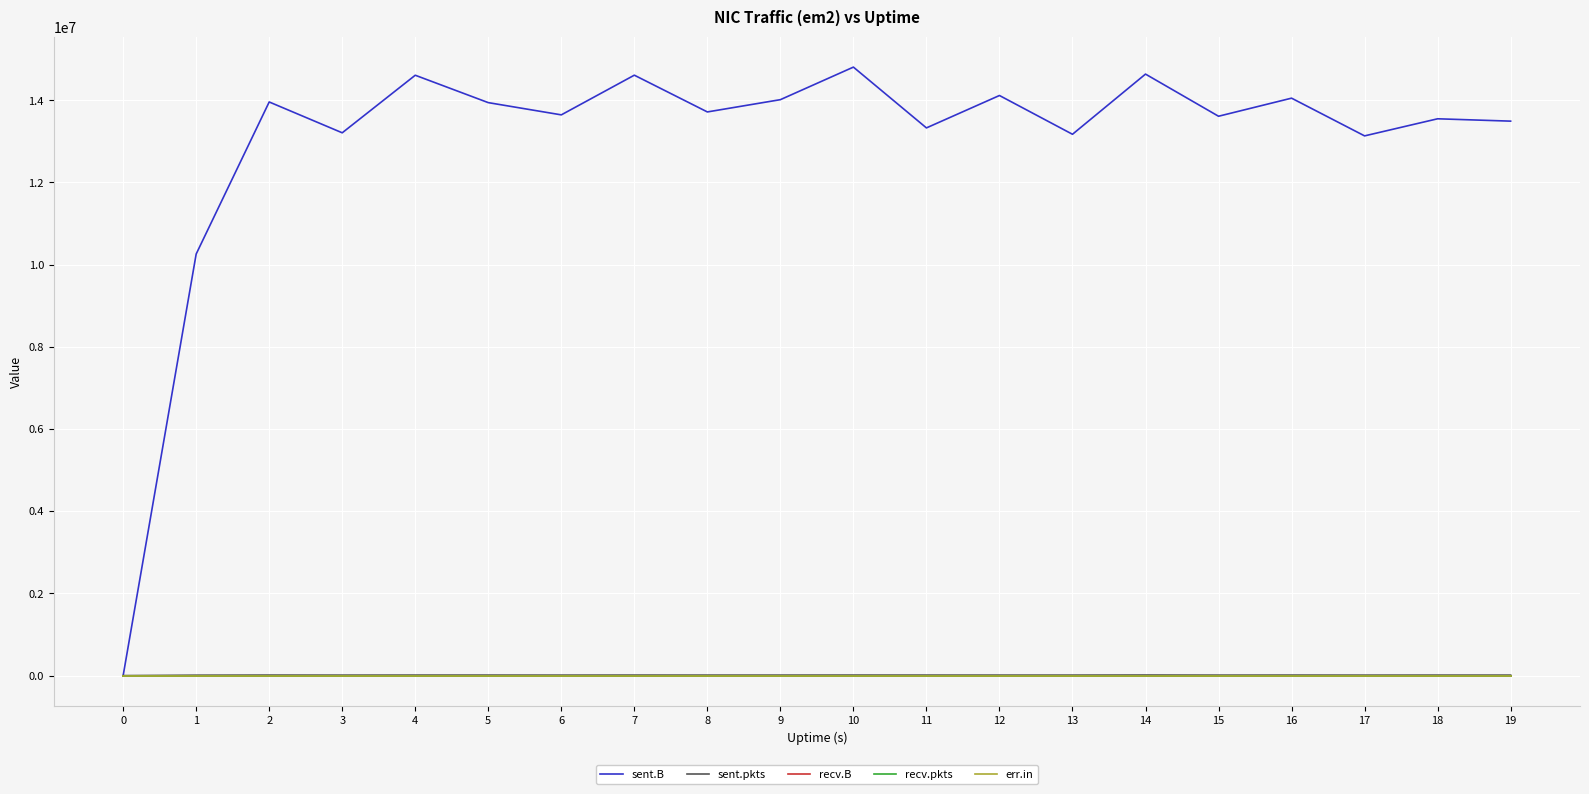

True or false: err.in has a value of 0 at 19.

True